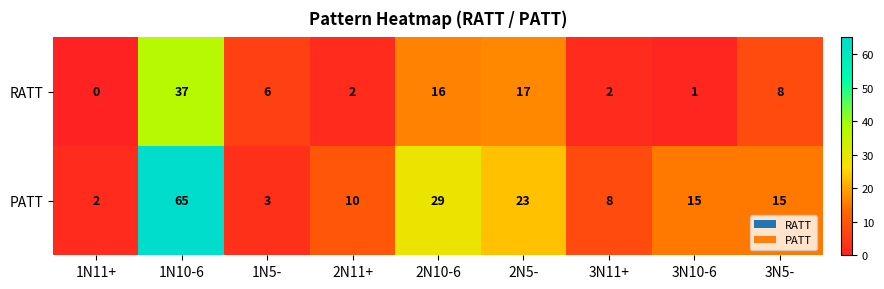

How many categories are shown in the chart?

9